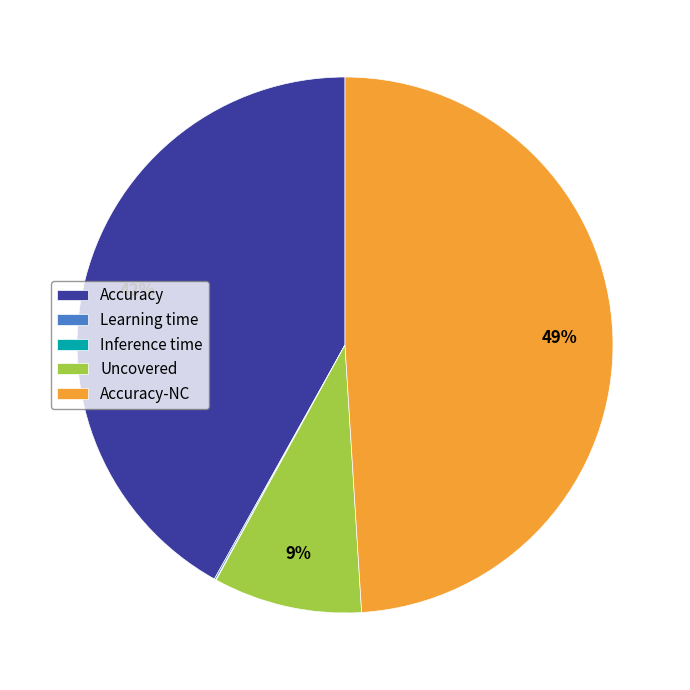

The Accuracy slice represents 42% of the pie. True or false?

True